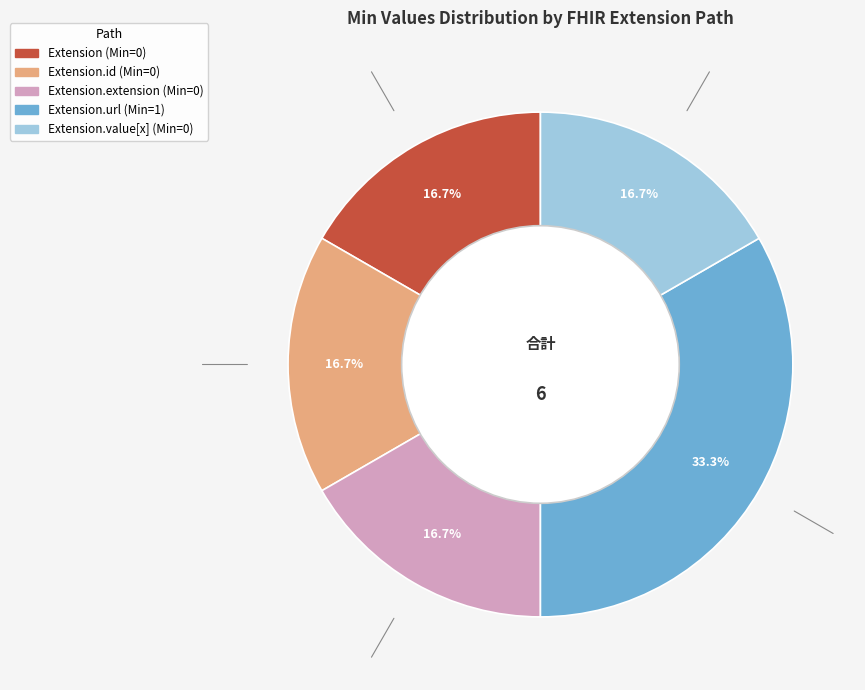

To the nearest percent, what is the difference between the largest and smallest slice percentages?

17%